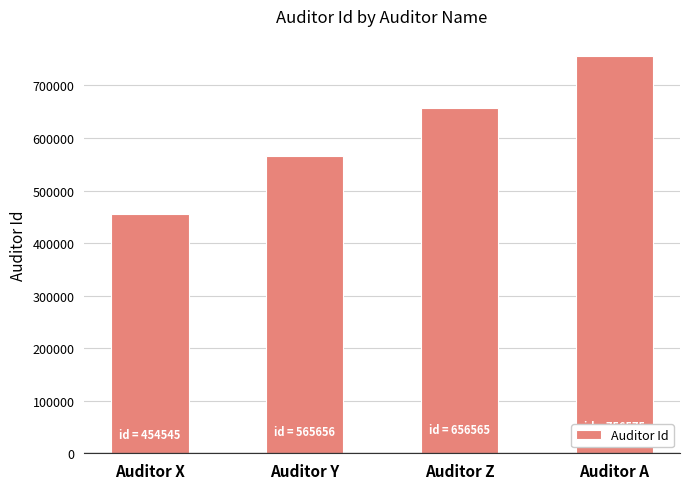

What is the label of the 1st bar from the left?

Auditor X